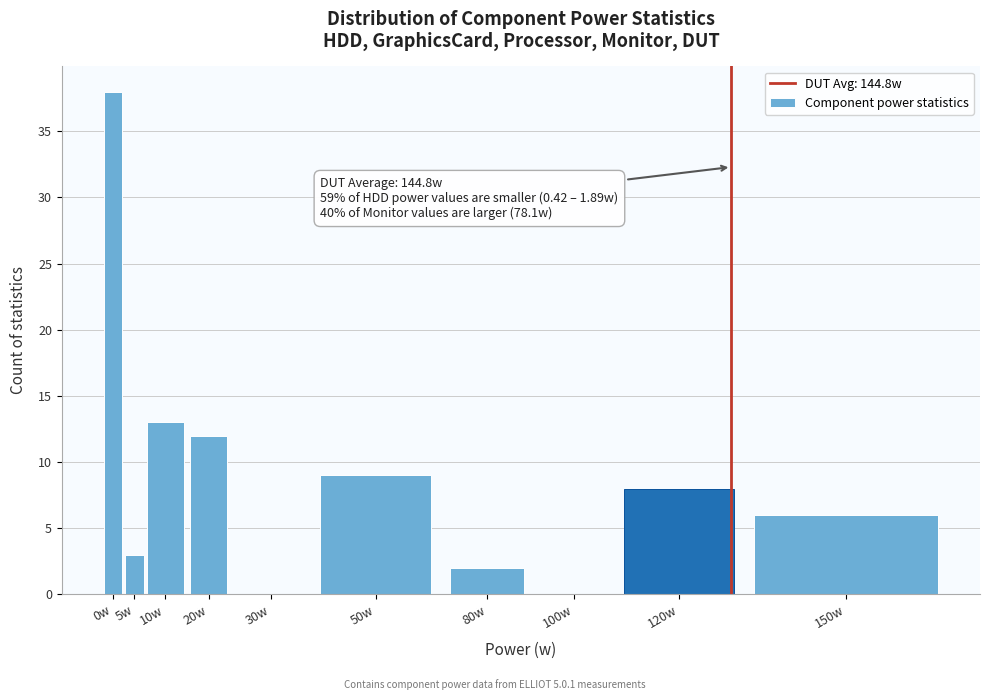

Reading left to right, transcribe all the data shown in this chart.

0w=38	5w=3	10w=13	20w=12	30w=0	50w=9	80w=2	100w=0	120w=8	150w=6